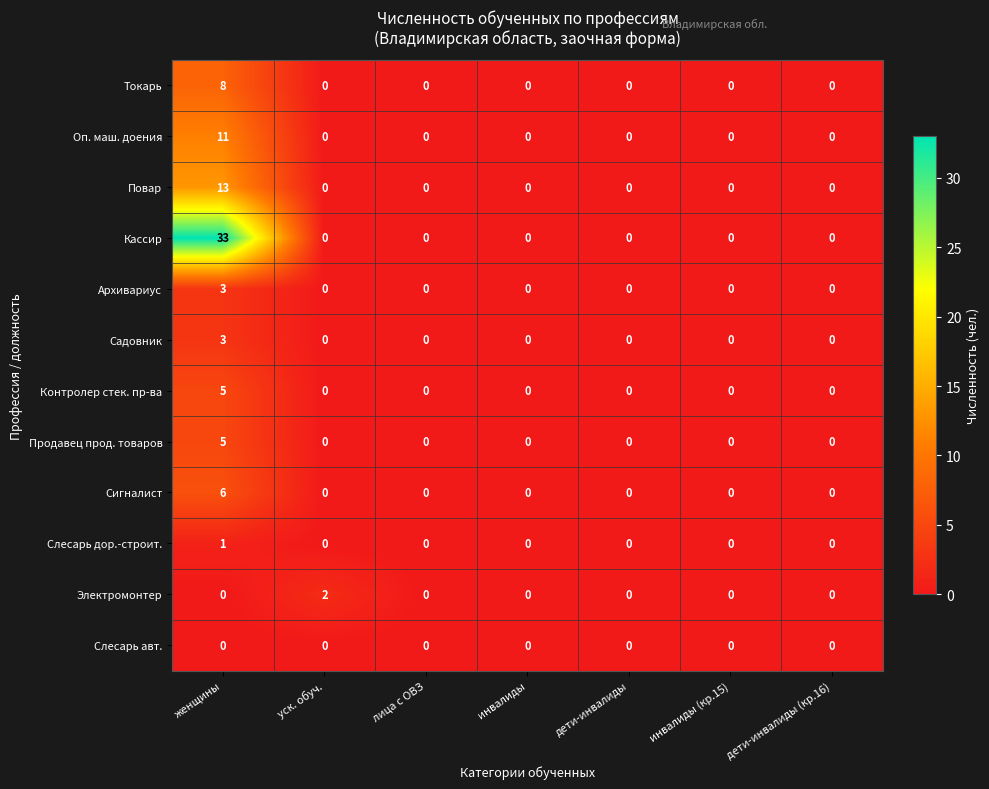

Which series has the largest range (max minus min)?

Кассир